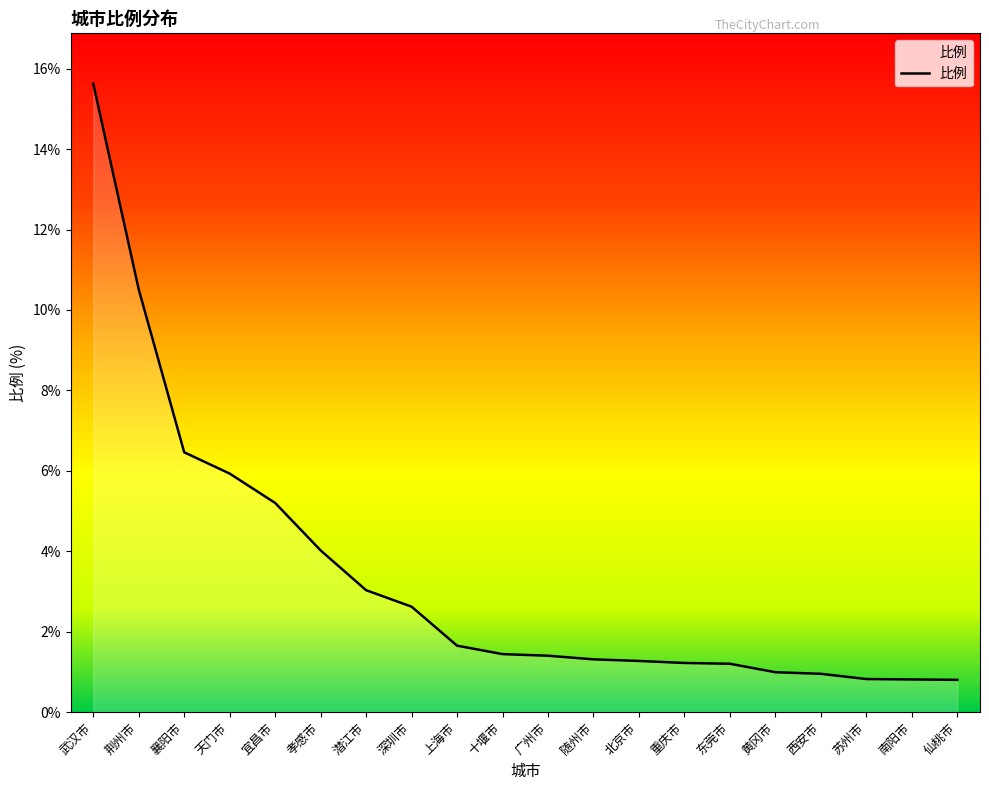

What position from the right is 襄阳市?

18